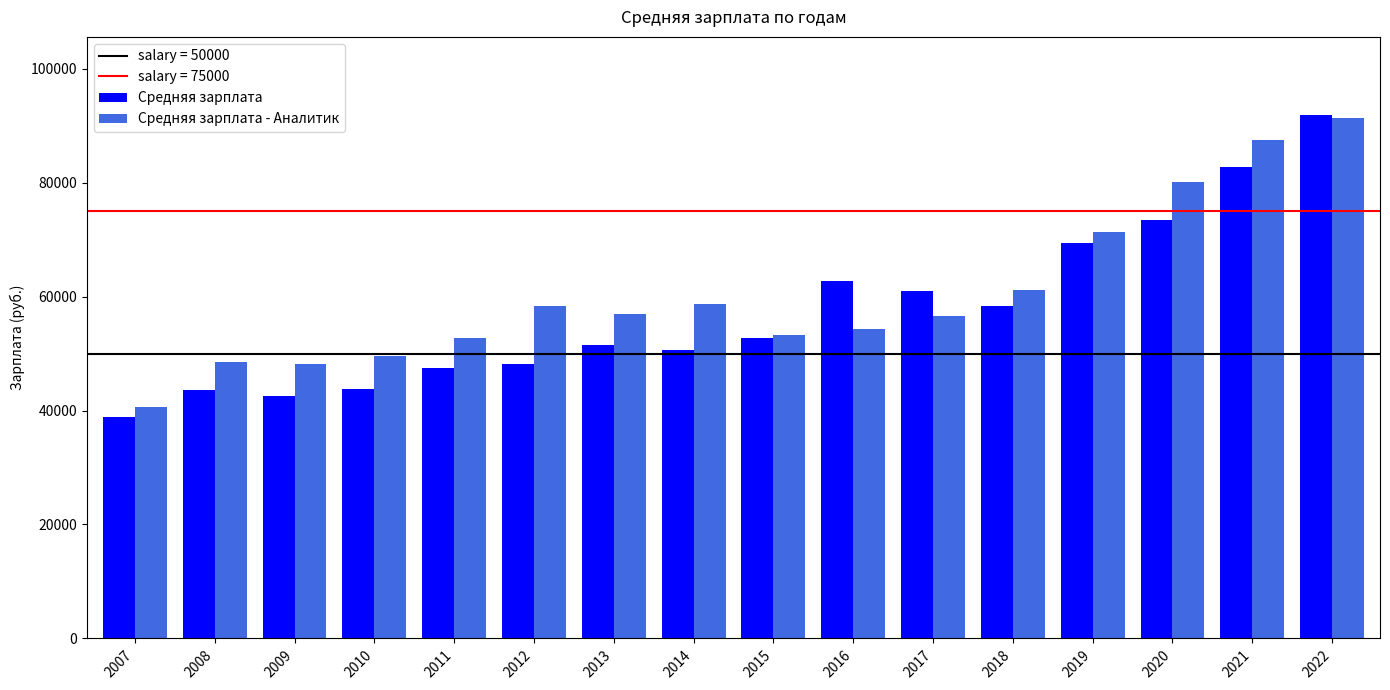

Is the value of Средняя зарплата - Аналитик at 2017 greater than the value of Средняя зарплата at 2016?

No